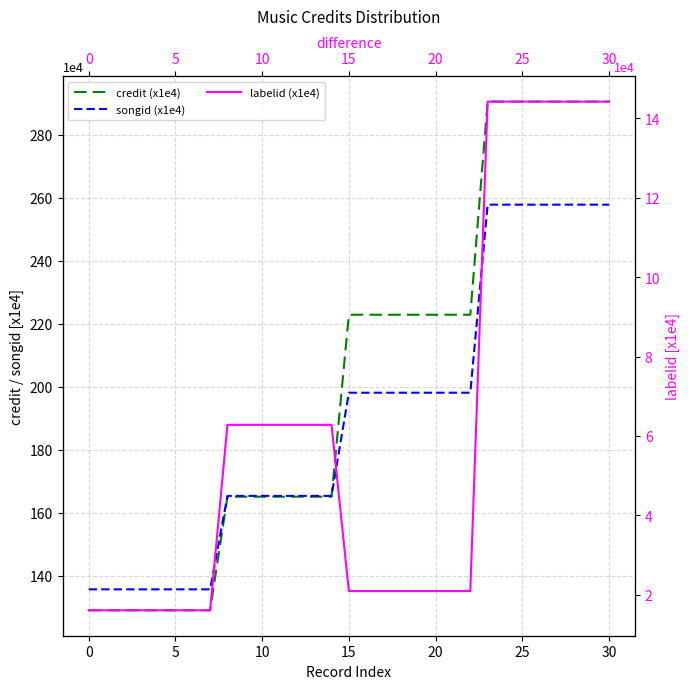

What is the average value of the songid (x1e4) series?

190.0